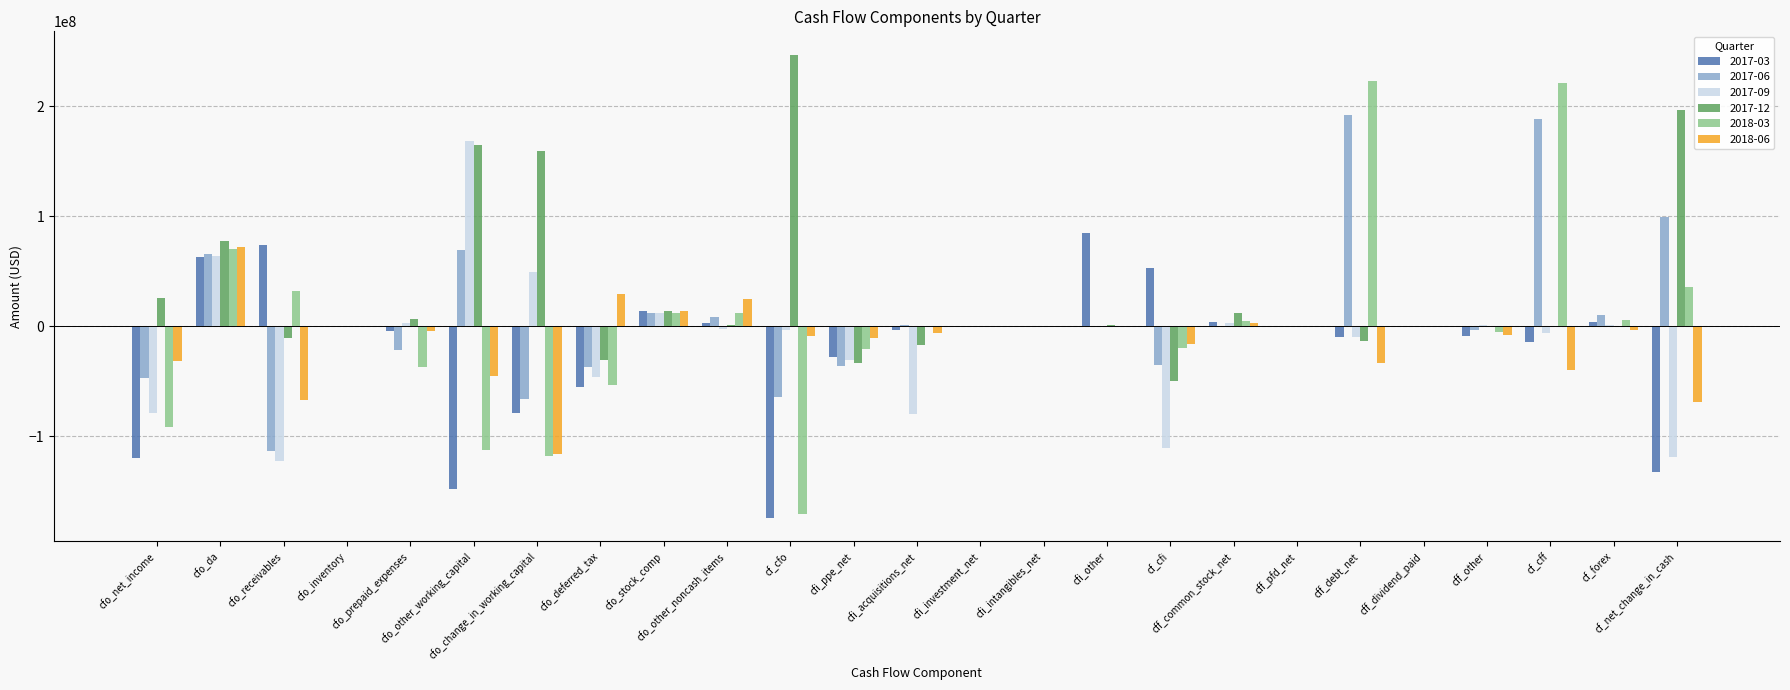

What value does the 2017-09 series have at cf_forex, to the nearest 100?

600000